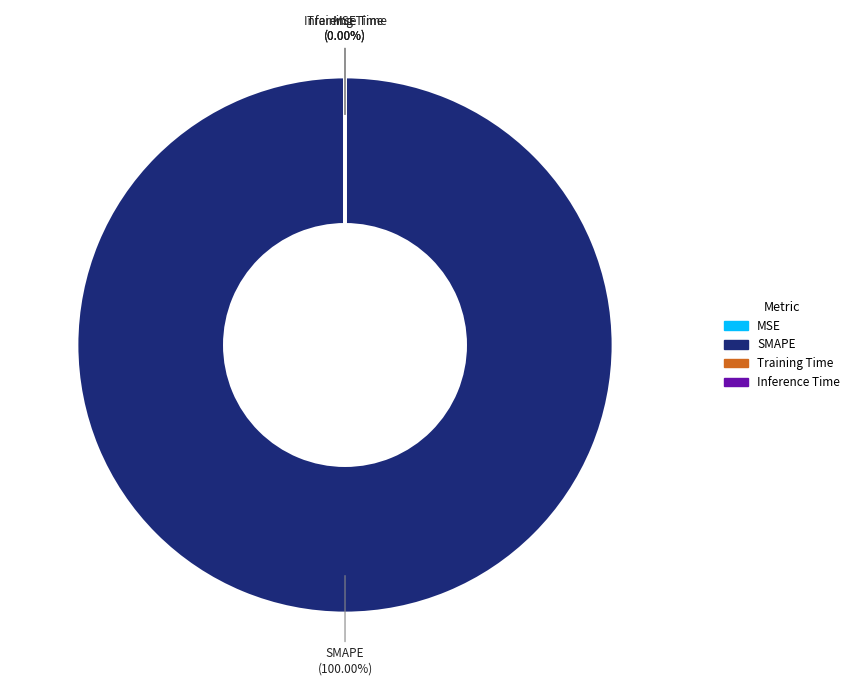

To the nearest percent, what is the difference between the largest and smallest slice percentages?

100%